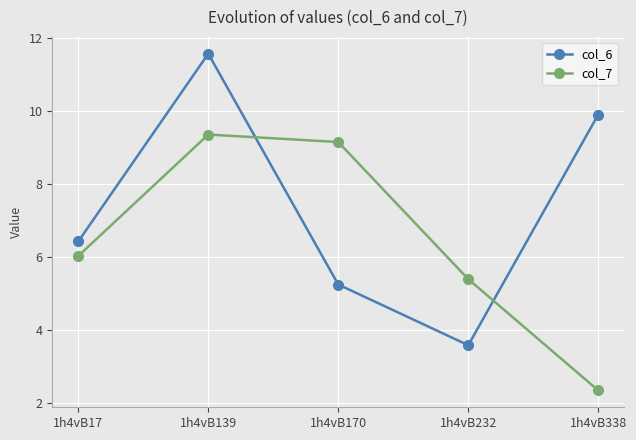

List the labels in order of col_7 value, largest first.

1h4vB139, 1h4vB170, 1h4vB17, 1h4vB232, 1h4vB338